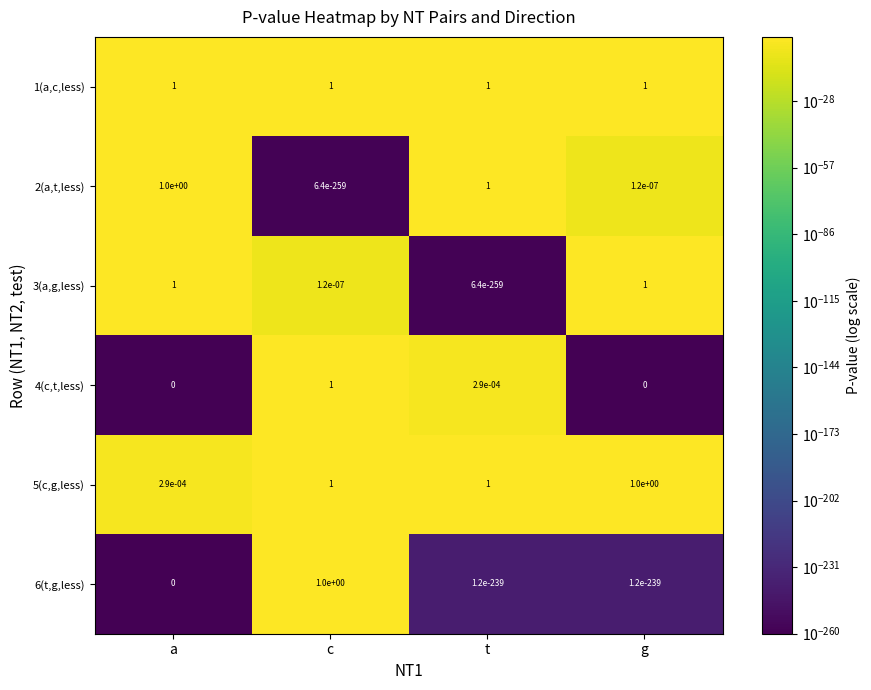

What is the total value across all series at t?

3.0